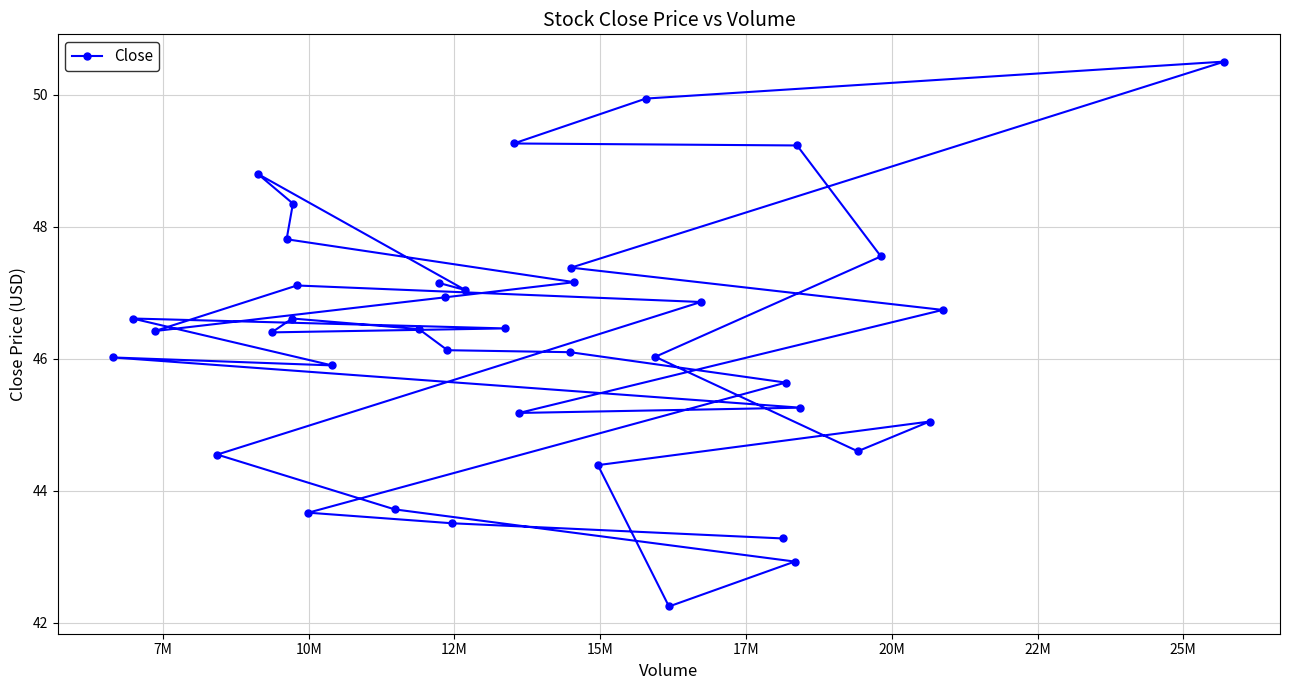

What is the value of the 33rd point from the left?

42.9